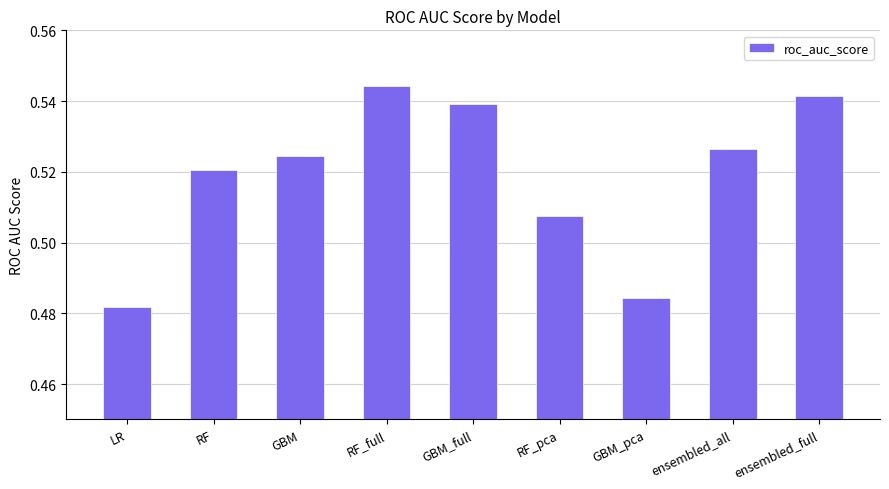

Rank the categories by value from highest to lowest.

RF_full, ensembled_full, GBM_full, ensembled_all, GBM, RF, RF_pca, GBM_pca, LR